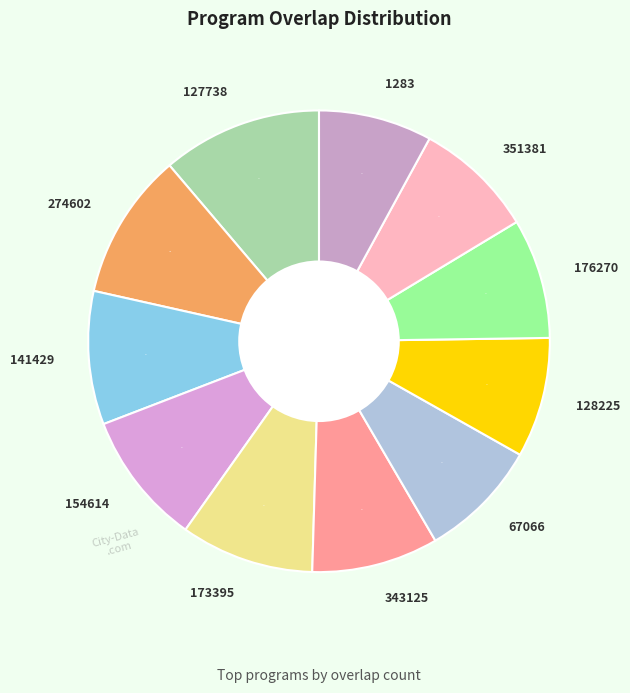

The 274602 slice represents 1% of the pie. True or false?

False